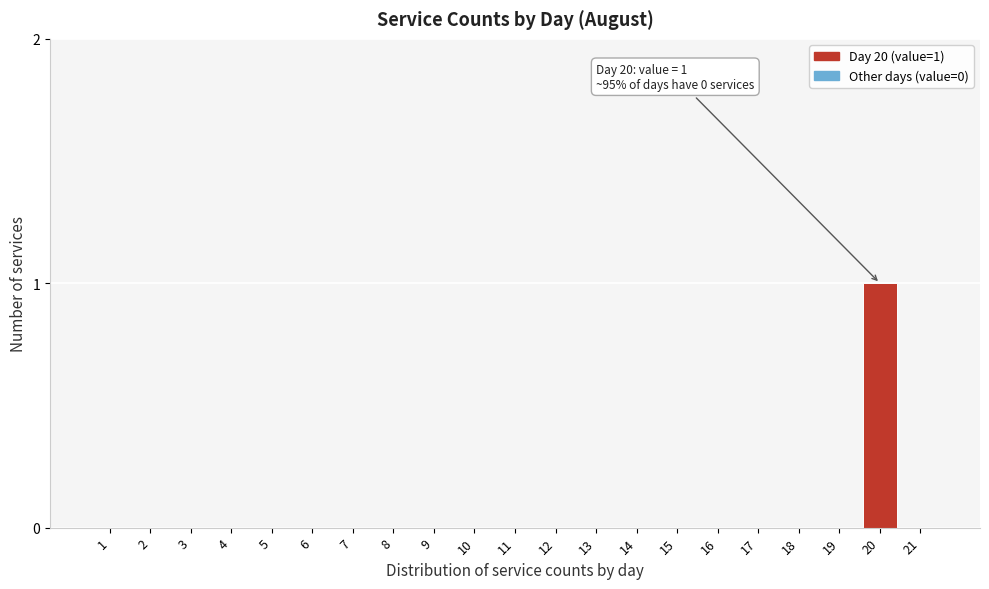

Reading left to right, what are all the values shown in this chart?

1=0	2=0	3=0	4=0	5=0	6=0	7=0	8=0	9=0	10=0	11=0	12=0	13=0	14=0	15=0	16=0	17=0	18=0	19=0	20=1	21=0